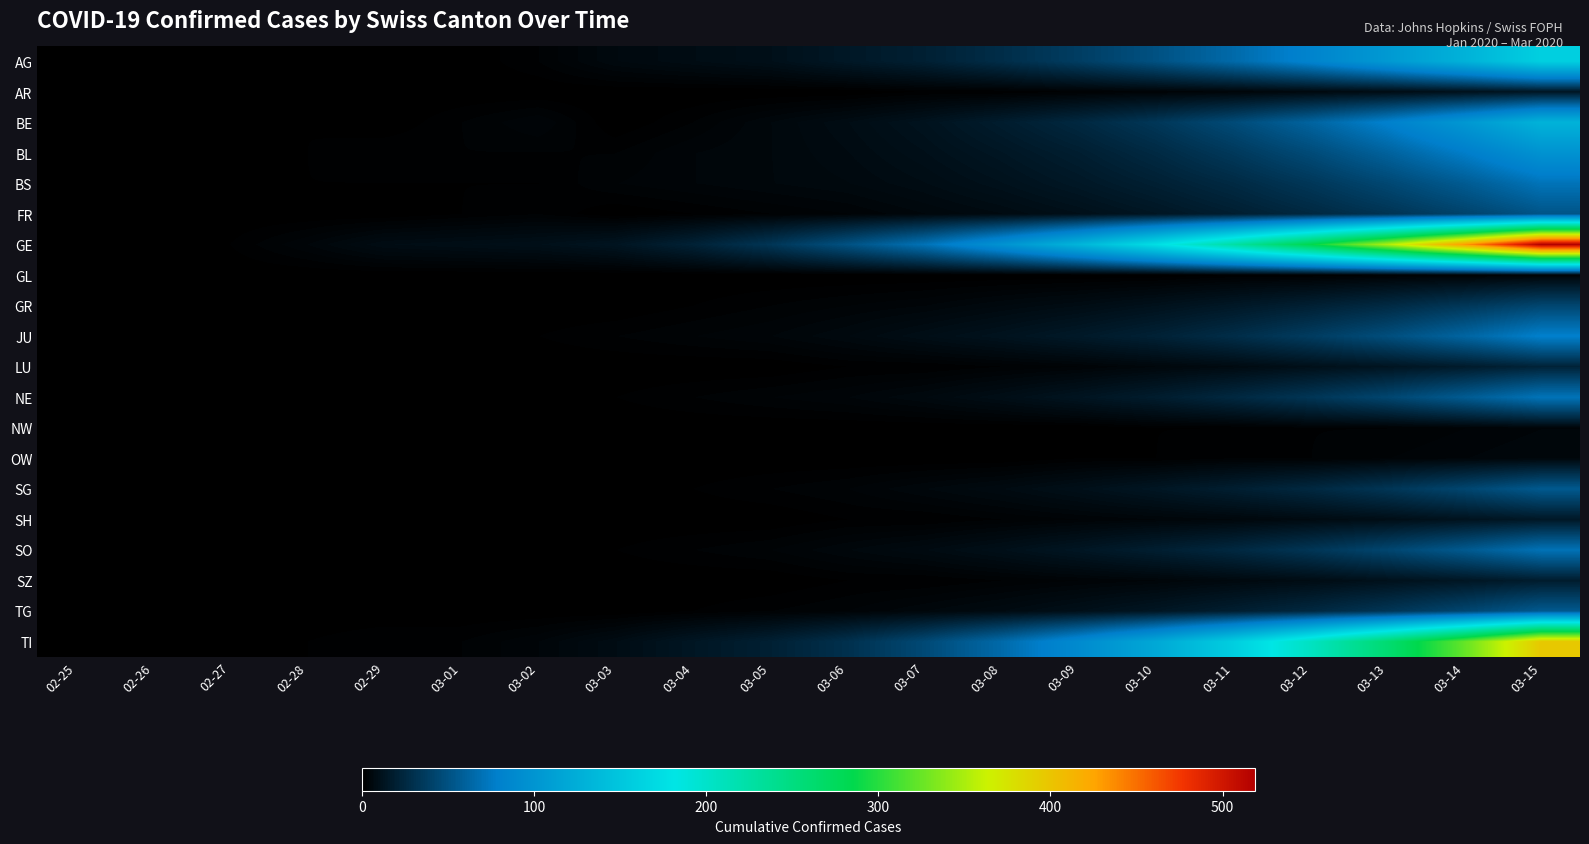

Which series has the largest range (max minus min)?

GE